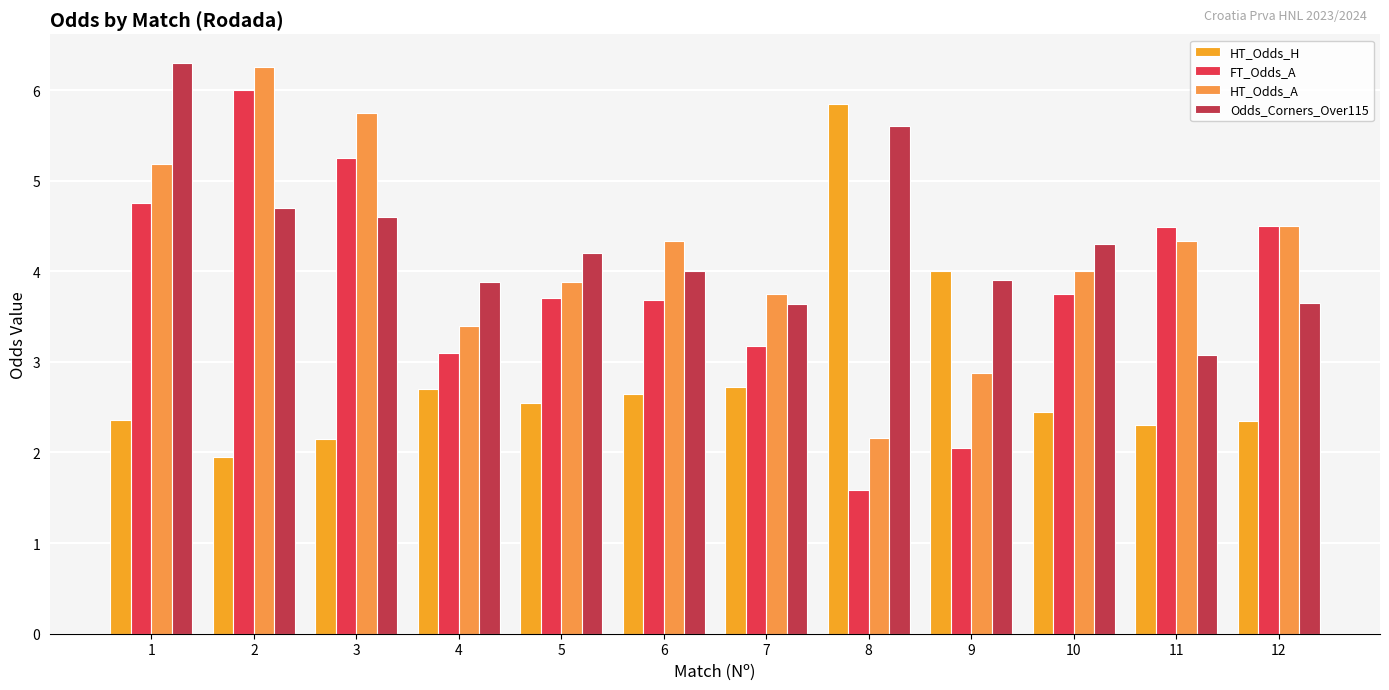

True or false: Odds_Corners_Over115 has a value of 4.7 at 2.

True